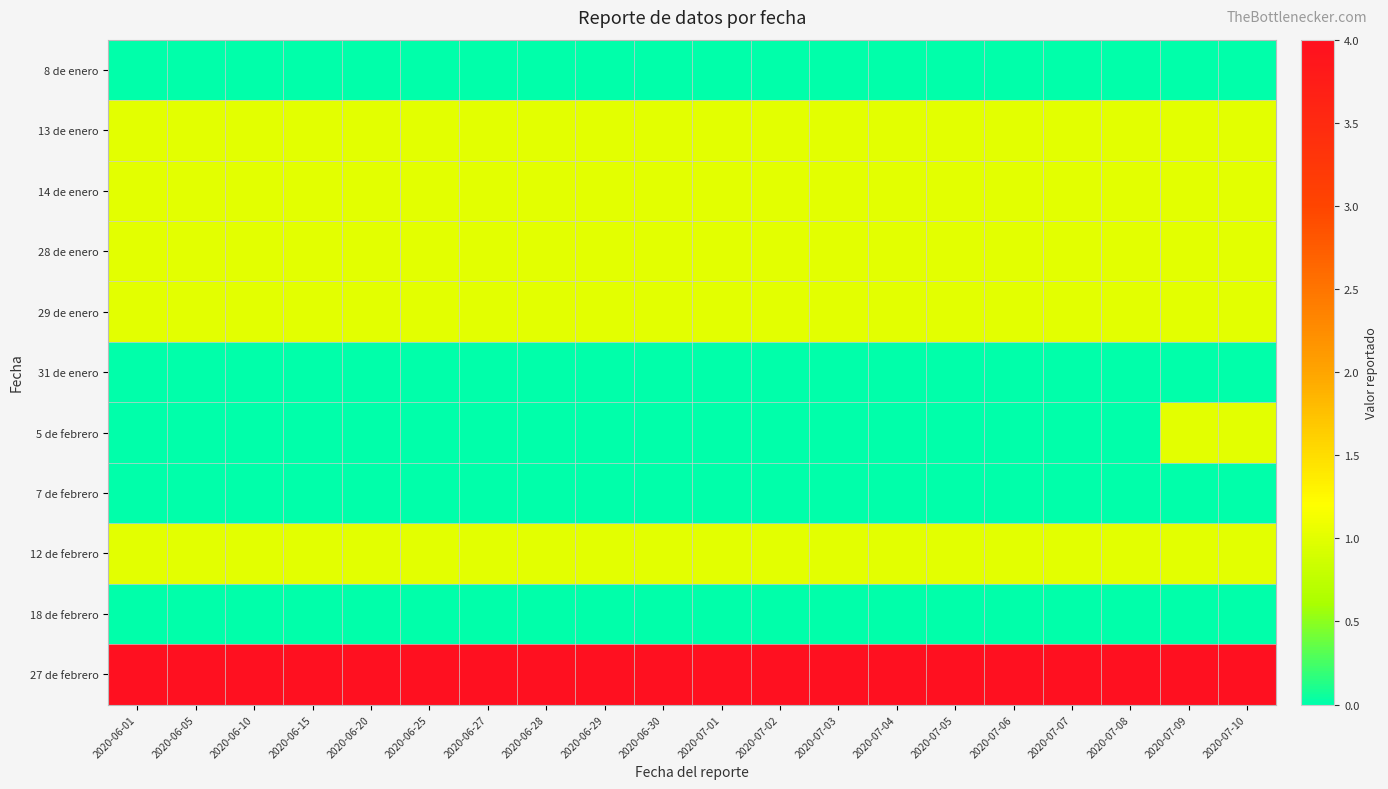

Reading right to left, transcribe all the data shown in this chart.

8 de enero: 2020-07-10=0	2020-07-09=0	2020-07-08=0	2020-07-07=0	2020-07-06=0	2020-07-05=0	2020-07-04=0	2020-07-03=0	2020-07-02=0	2020-07-01=0	2020-06-30=0	2020-06-29=0	2020-06-28=0	2020-06-27=0	2020-06-25=0	2020-06-20=0	2020-06-15=0	2020-06-10=0	2020-06-05=0	2020-06-01=0
13 de enero: 2020-07-10=1	2020-07-09=1	2020-07-08=1	2020-07-07=1	2020-07-06=1	2020-07-05=1	2020-07-04=1	2020-07-03=1	2020-07-02=1	2020-07-01=1	2020-06-30=1	2020-06-29=1	2020-06-28=1	2020-06-27=1	2020-06-25=1	2020-06-20=1	2020-06-15=1	2020-06-10=1	2020-06-05=1	2020-06-01=1
14 de enero: 2020-07-10=1	2020-07-09=1	2020-07-08=1	2020-07-07=1	2020-07-06=1	2020-07-05=1	2020-07-04=1	2020-07-03=1	2020-07-02=1	2020-07-01=1	2020-06-30=1	2020-06-29=1	2020-06-28=1	2020-06-27=1	2020-06-25=1	2020-06-20=1	2020-06-15=1	2020-06-10=1	2020-06-05=1	2020-06-01=1
28 de enero: 2020-07-10=1	2020-07-09=1	2020-07-08=1	2020-07-07=1	2020-07-06=1	2020-07-05=1	2020-07-04=1	2020-07-03=1	2020-07-02=1	2020-07-01=1	2020-06-30=1	2020-06-29=1	2020-06-28=1	2020-06-27=1	2020-06-25=1	2020-06-20=1	2020-06-15=1	2020-06-10=1	2020-06-05=1	2020-06-01=1
29 de enero: 2020-07-10=1	2020-07-09=1	2020-07-08=1	2020-07-07=1	2020-07-06=1	2020-07-05=1	2020-07-04=1	2020-07-03=1	2020-07-02=1	2020-07-01=1	2020-06-30=1	2020-06-29=1	2020-06-28=1	2020-06-27=1	2020-06-25=1	2020-06-20=1	2020-06-15=1	2020-06-10=1	2020-06-05=1	2020-06-01=1
31 de enero: 2020-07-10=0	2020-07-09=0	2020-07-08=0	2020-07-07=0	2020-07-06=0	2020-07-05=0	2020-07-04=0	2020-07-03=0	2020-07-02=0	2020-07-01=0	2020-06-30=0	2020-06-29=0	2020-06-28=0	2020-06-27=0	2020-06-25=0	2020-06-20=0	2020-06-15=0	2020-06-10=0	2020-06-05=0	2020-06-01=0
5 de febrero: 2020-07-10=1	2020-07-09=1	2020-07-08=0	2020-07-07=0	2020-07-06=0	2020-07-05=0	2020-07-04=0	2020-07-03=0	2020-07-02=0	2020-07-01=0	2020-06-30=0	2020-06-29=0	2020-06-28=0	2020-06-27=0	2020-06-25=0	2020-06-20=0	2020-06-15=0	2020-06-10=0	2020-06-05=0	2020-06-01=0
7 de febrero: 2020-07-10=0	2020-07-09=0	2020-07-08=0	2020-07-07=0	2020-07-06=0	2020-07-05=0	2020-07-04=0	2020-07-03=0	2020-07-02=0	2020-07-01=0	2020-06-30=0	2020-06-29=0	2020-06-28=0	2020-06-27=0	2020-06-25=0	2020-06-20=0	2020-06-15=0	2020-06-10=0	2020-06-05=0	2020-06-01=0
12 de febrero: 2020-07-10=1	2020-07-09=1	2020-07-08=1	2020-07-07=1	2020-07-06=1	2020-07-05=1	2020-07-04=1	2020-07-03=1	2020-07-02=1	2020-07-01=1	2020-06-30=1	2020-06-29=1	2020-06-28=1	2020-06-27=1	2020-06-25=1	2020-06-20=1	2020-06-15=1	2020-06-10=1	2020-06-05=1	2020-06-01=1
18 de febrero: 2020-07-10=0	2020-07-09=0	2020-07-08=0	2020-07-07=0	2020-07-06=0	2020-07-05=0	2020-07-04=0	2020-07-03=0	2020-07-02=0	2020-07-01=0	2020-06-30=0	2020-06-29=0	2020-06-28=0	2020-06-27=0	2020-06-25=0	2020-06-20=0	2020-06-15=0	2020-06-10=0	2020-06-05=0	2020-06-01=0
27 de febrero: 2020-07-10=4	2020-07-09=4	2020-07-08=4	2020-07-07=4	2020-07-06=4	2020-07-05=4	2020-07-04=4	2020-07-03=4	2020-07-02=4	2020-07-01=4	2020-06-30=4	2020-06-29=4	2020-06-28=4	2020-06-27=4	2020-06-25=4	2020-06-20=4	2020-06-15=4	2020-06-10=4	2020-06-05=4	2020-06-01=4